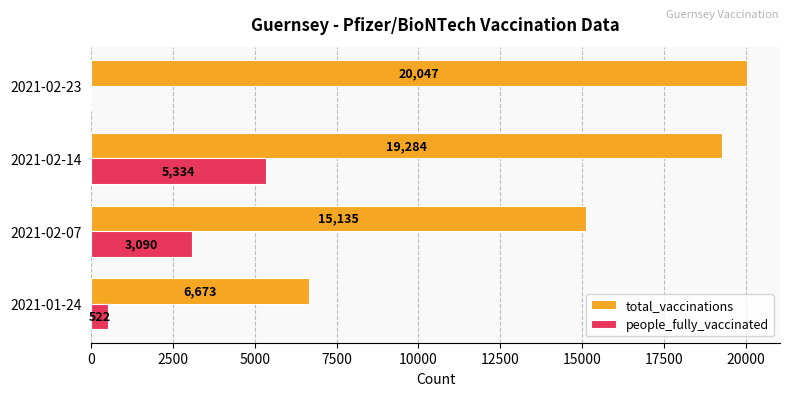

What is the sum of all total_vaccinations values?

61139